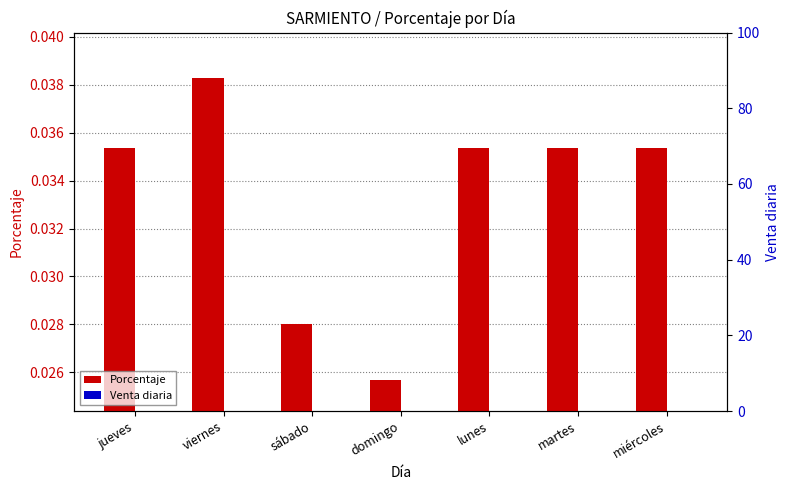

At which label does Venta diaria reach its peak?

jueves